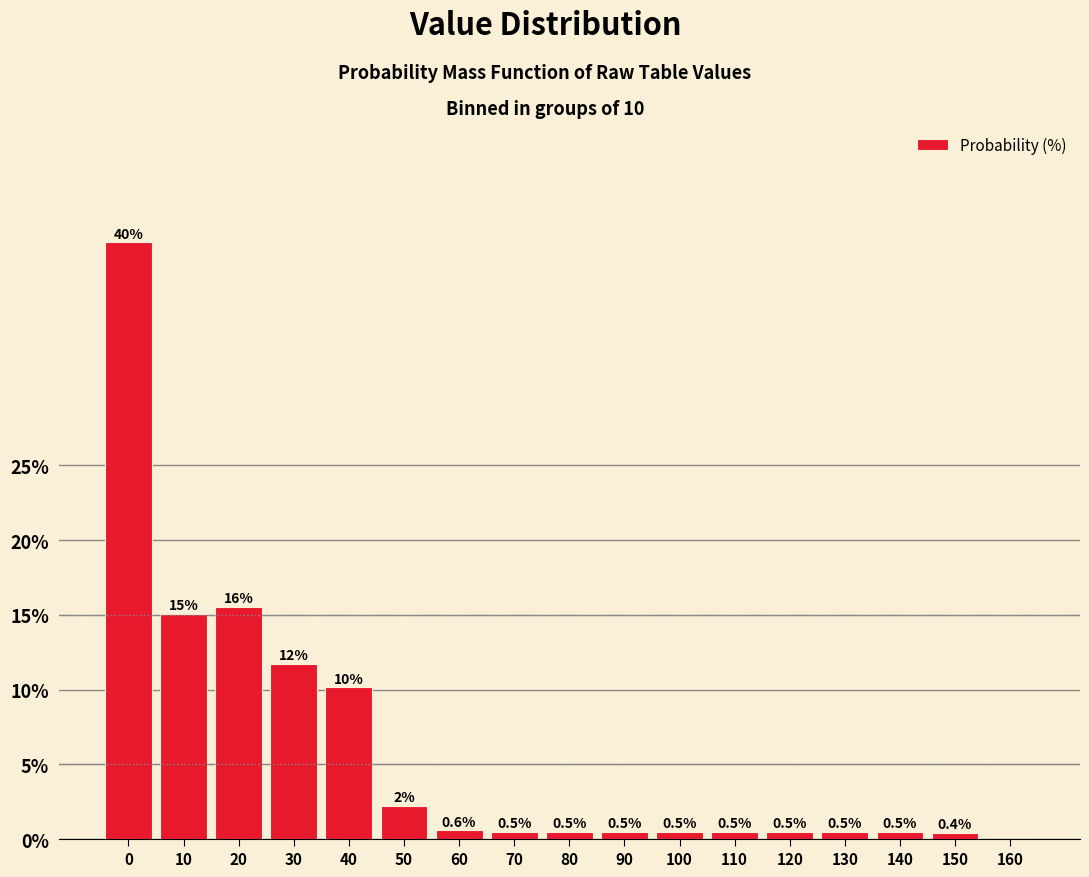

What is the greatest value displayed?

39.9